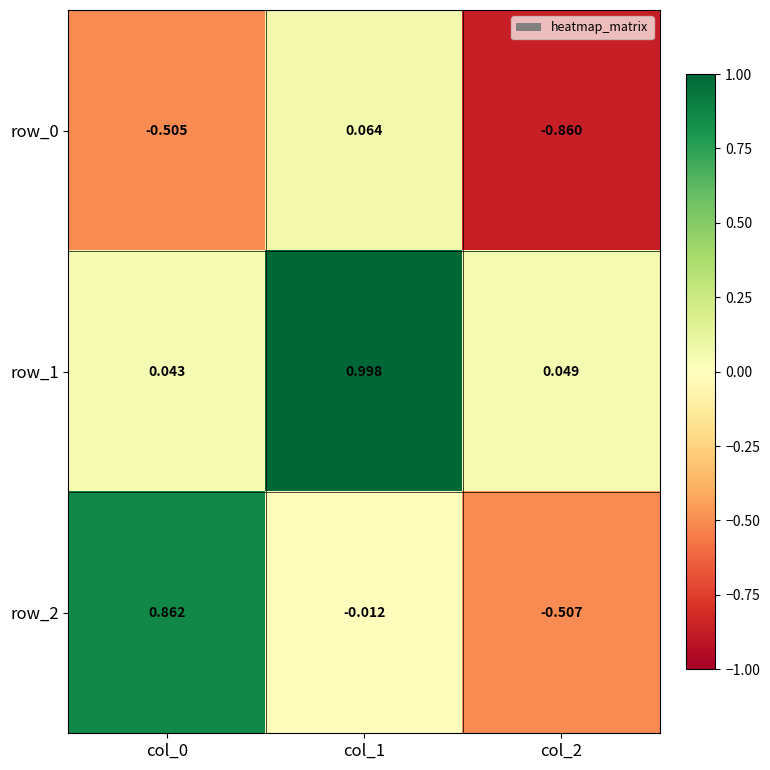

How many data points does each series have?

3